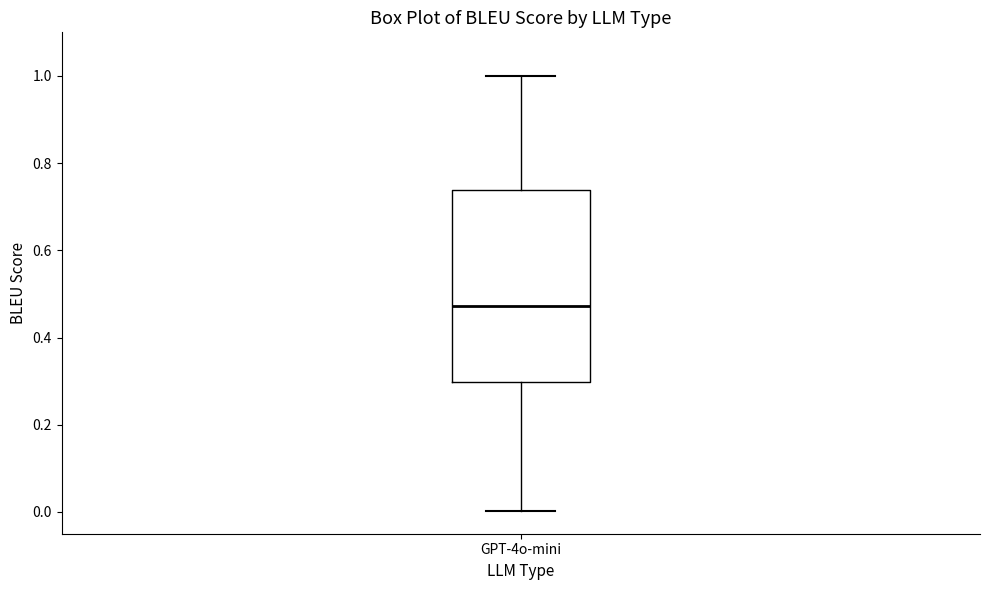

Where does the median line of the box for GPT-4o-mini sit on the y-axis? The values are not printed on the chart, so give them approximately, as read against the axis.

0.48